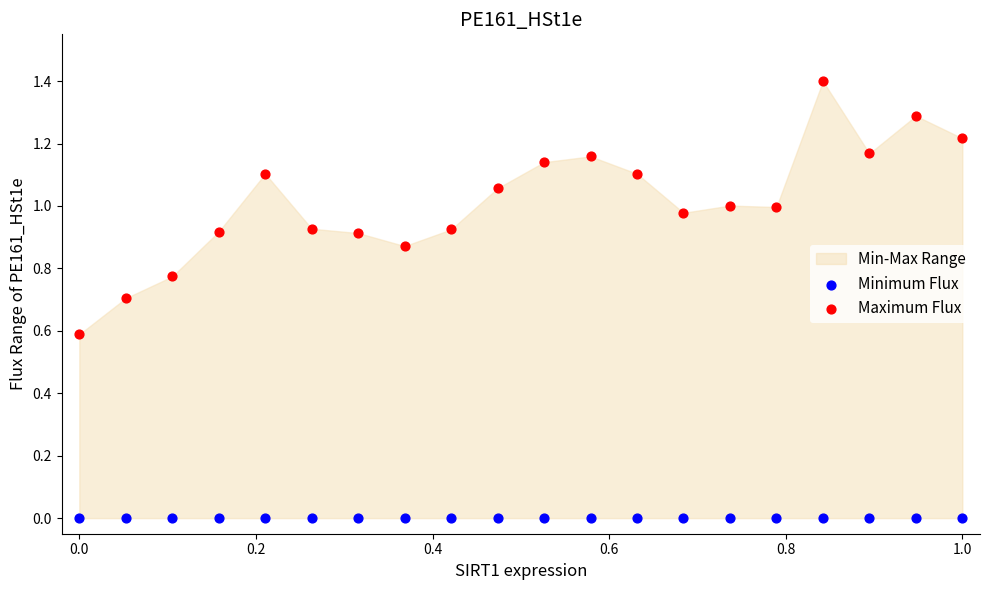

Which series reaches the minimum Y coordinate?

Minimum Flux